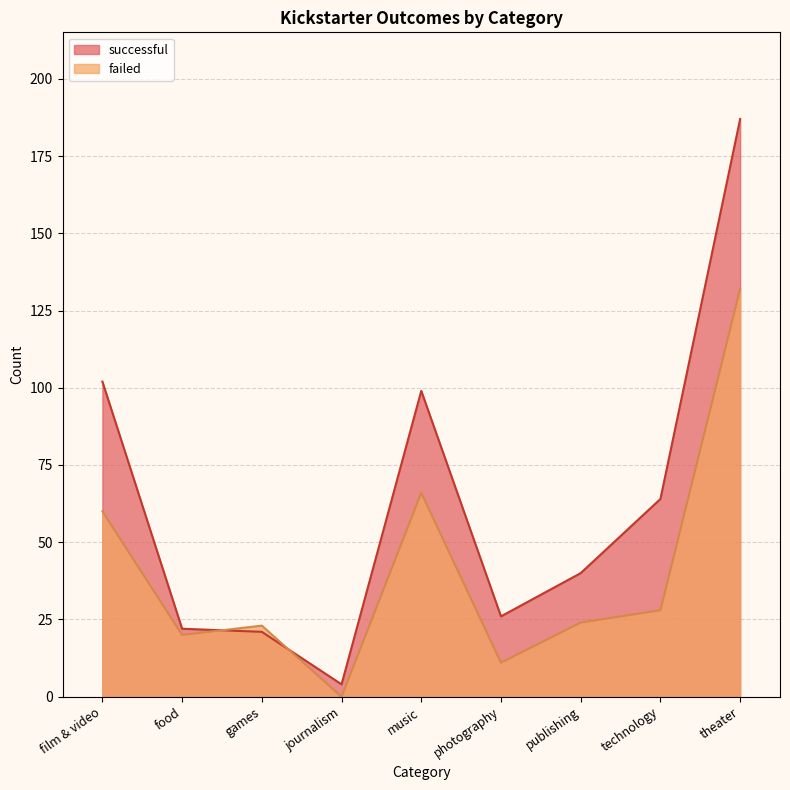

Which category has the highest value in the successful series?

theater